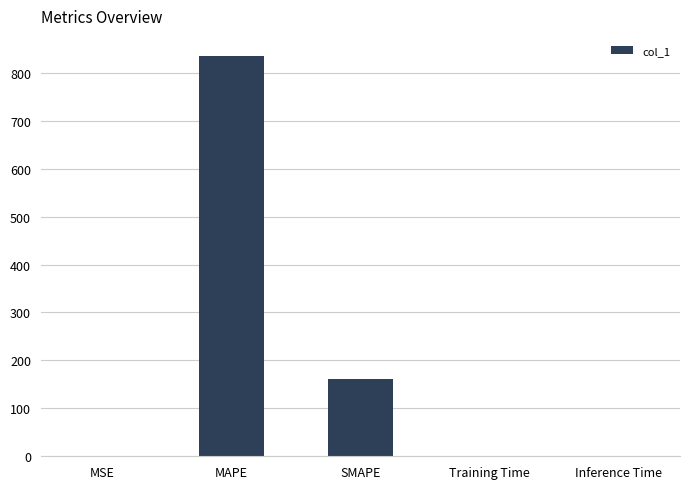

What is the greatest value displayed?

835.2